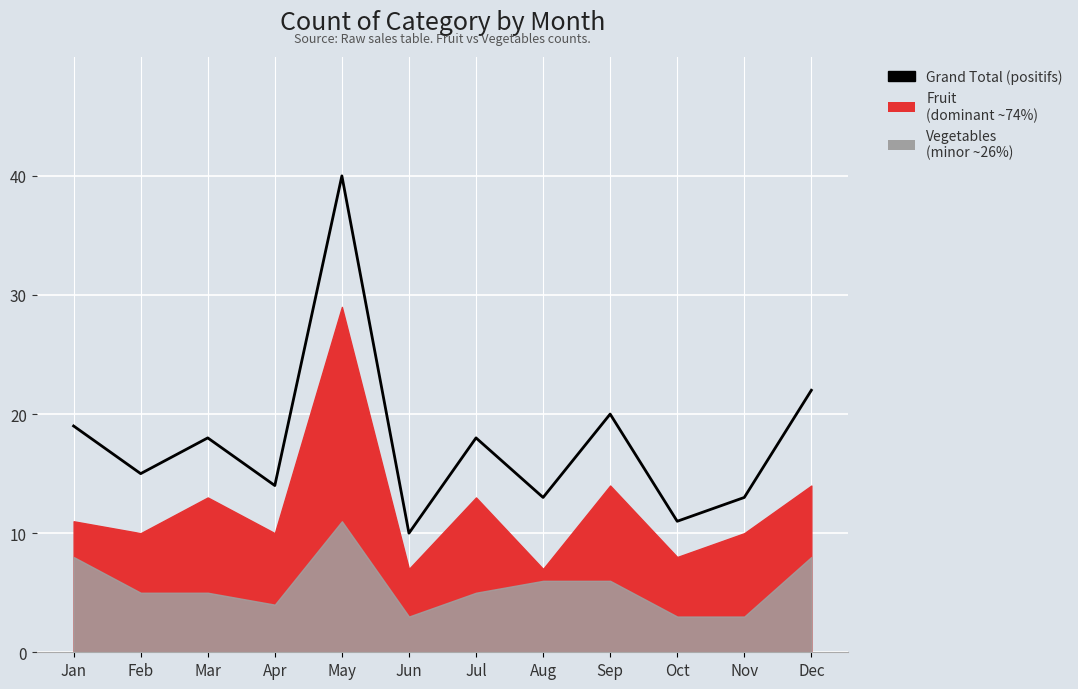

At which category does the data reach its first local peak?

Mar